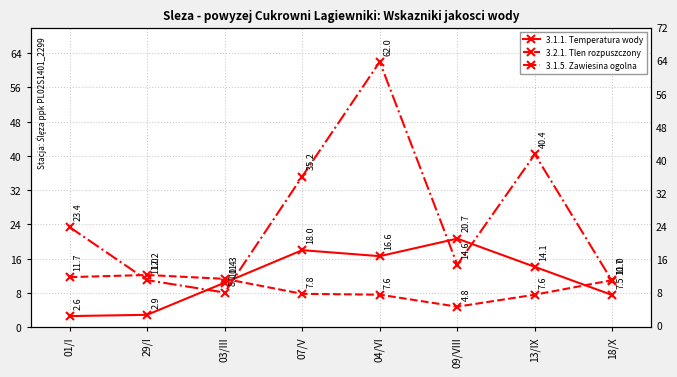

Which series changed the most between 04/VI and 18/X?

3.1.5. Zawiesina ogolna